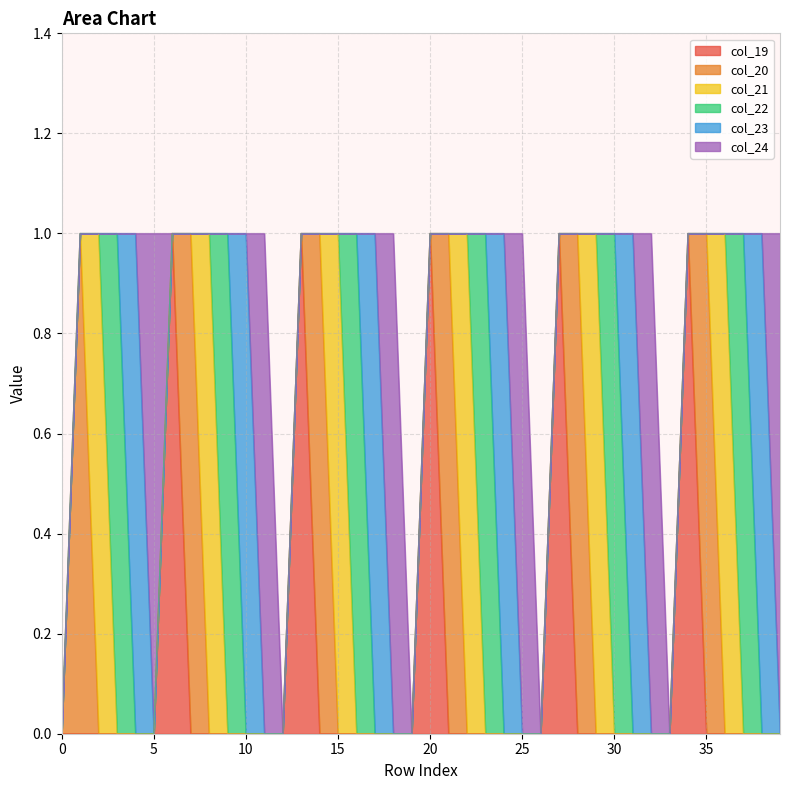

Which series has the widest spread of values?

col_19